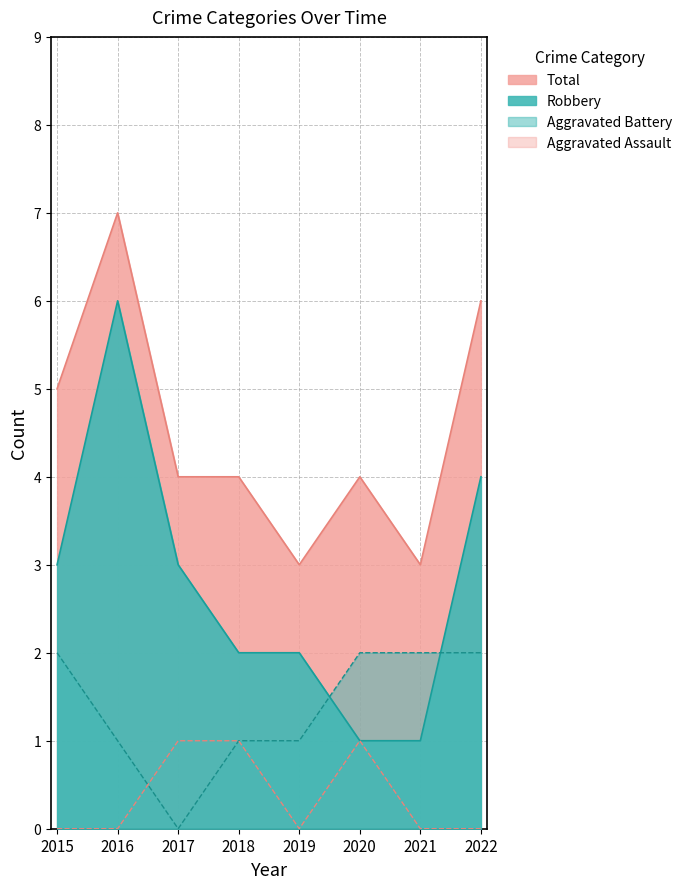

Count the number of categories in the chart.

8